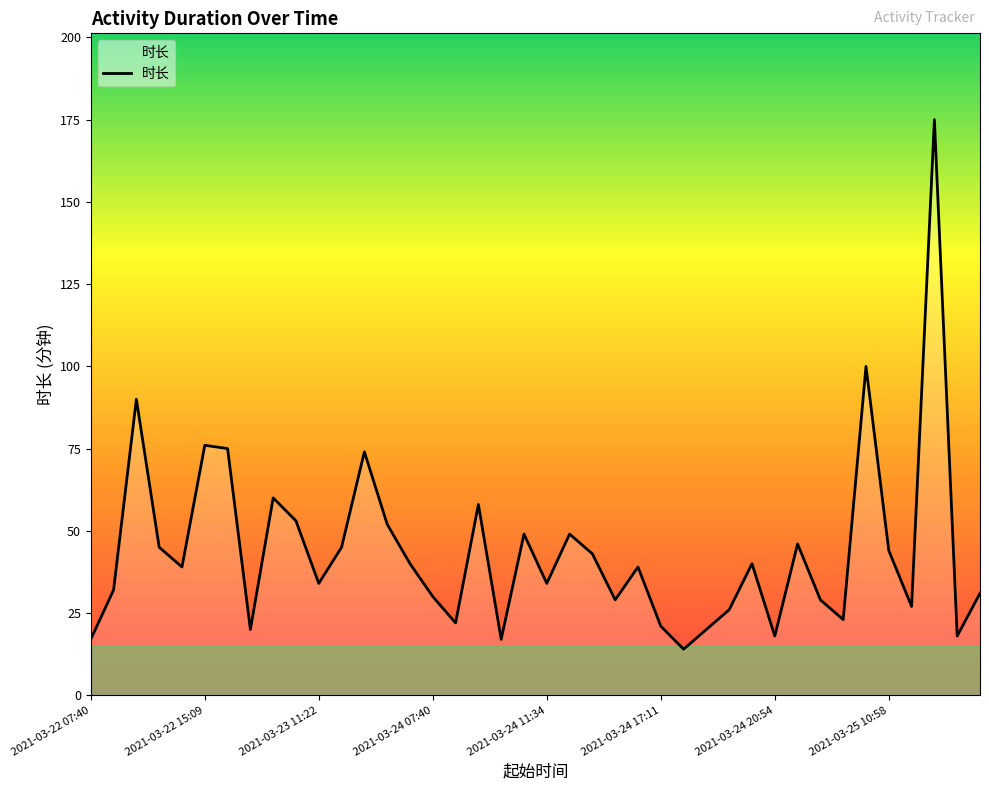

What is the difference between the maximum and minimum values?

161